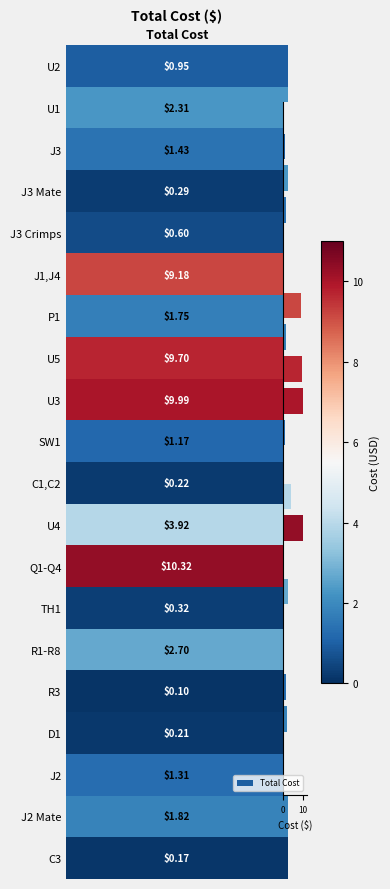

What is the average value?

2.9